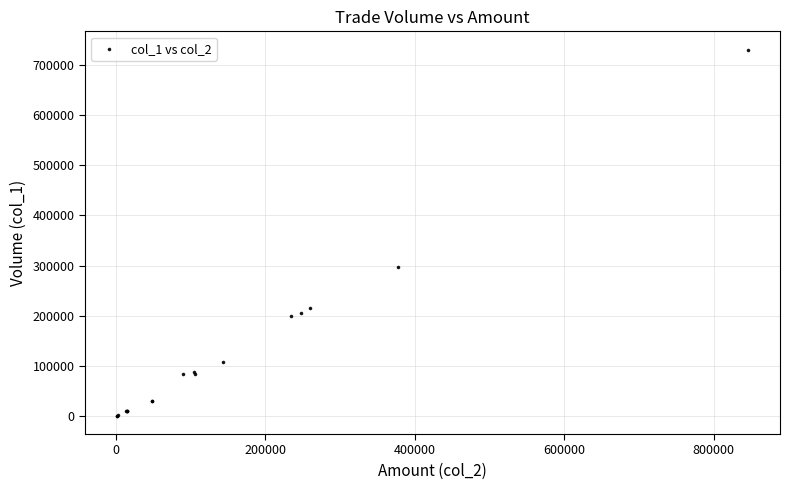

What Y value in the scatter plot is closest to 365500?

298000